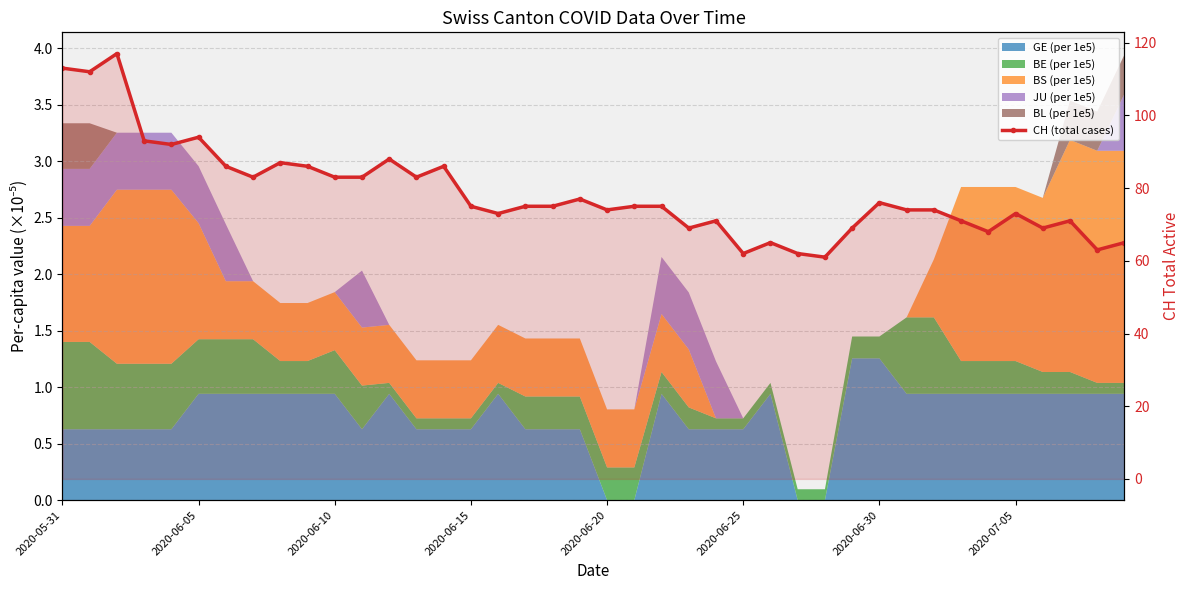

How many categories are shown in the chart?

40